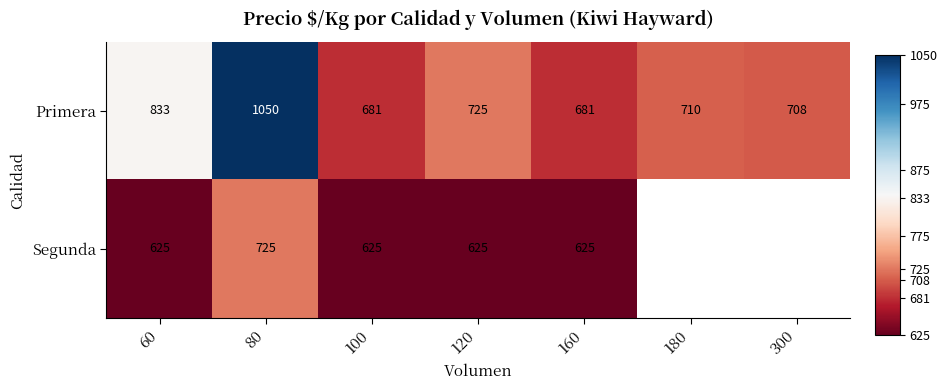

Count the number of categories in the chart.

7